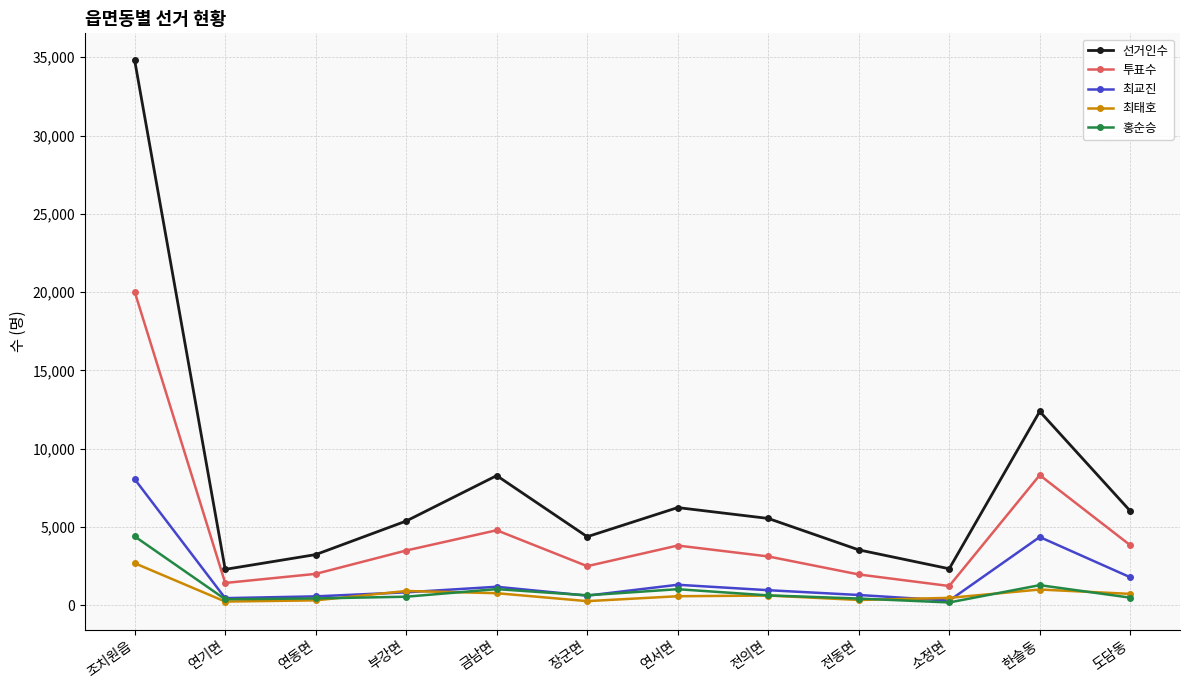

What is the greatest value displayed?

34797